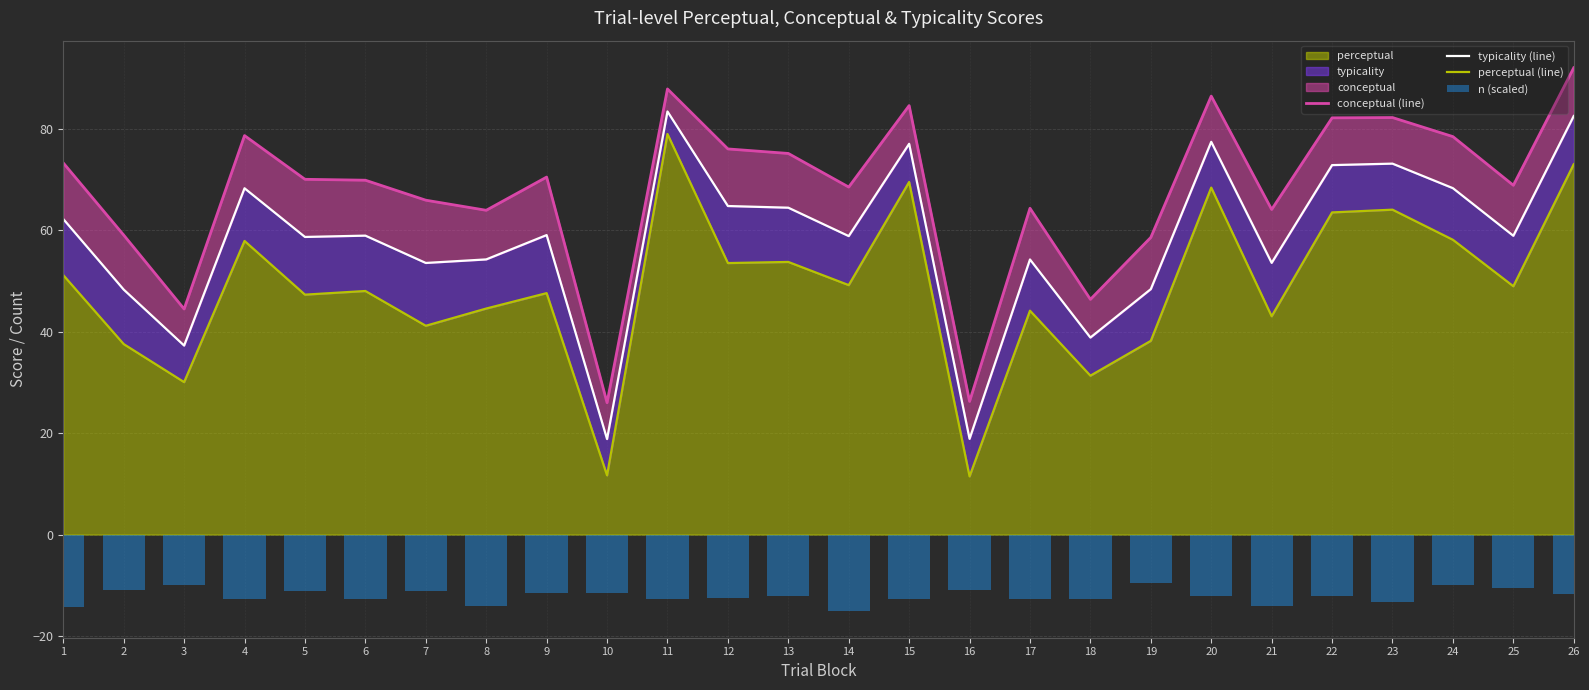

Reading left to right, extract all data points from this chart.

conceptual (line): 73.3	59.1	44.5	78.7	70.1	69.9	65.9	64.0	70.5	26.0	87.9	76.0	75.2	68.5	84.6	26.3	64.3	46.4	58.6	86.5	64.1	82.2	82.2	78.5	68.9	92.0
typicality (line): 62.2	48.3	37.3	68.3	58.7	59.0	53.6	54.3	59.1	18.8	83.4	64.8	64.5	58.9	77.1	18.9	54.2	38.9	48.4	77.5	53.6	72.9	73.2	68.3	58.9	82.5
perceptual (line): 51.2	37.6	30.1	57.9	47.3	48.0	41.2	44.6	47.6	11.7	79.0	53.5	53.8	49.2	69.5	11.5	44.1	31.3	38.2	68.4	43.0	63.5	64.1	58.1	49.0	73.0
n (scaled): -14.4	-10.9	-9.9	-12.8	-11.2	-12.8	-11.2	-14.0	-11.5	-11.5	-12.8	-12.4	-12.1	-15.0	-12.8	-10.9	-12.8	-12.8	-9.6	-12.1	-14.0	-12.1	-13.4	-9.9	-10.5	-11.8